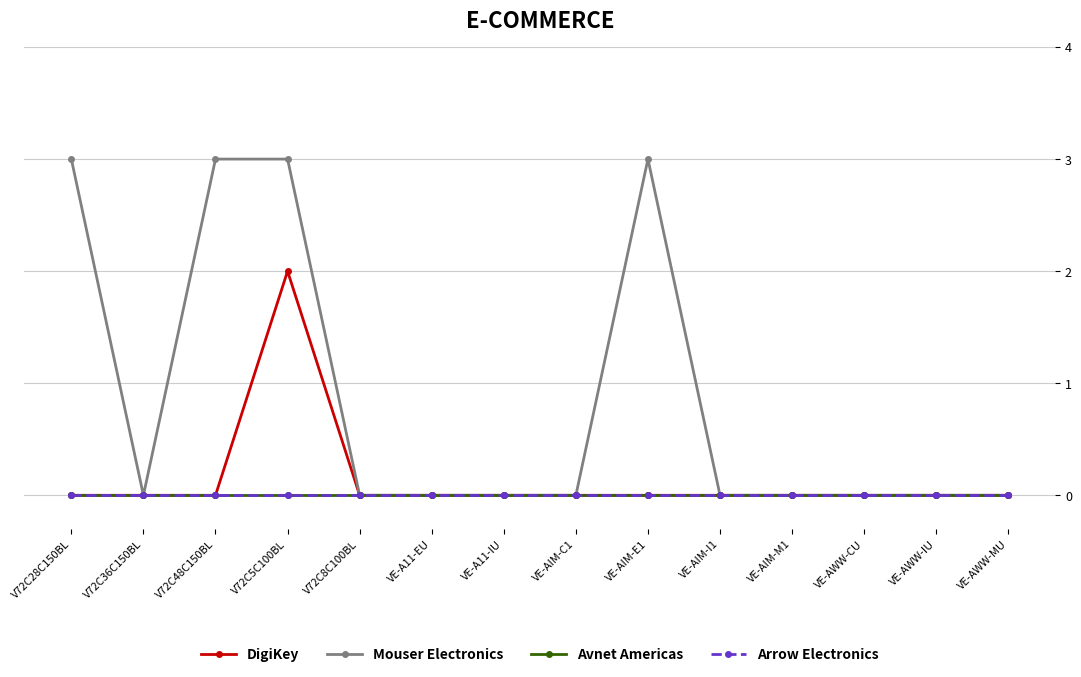

What is the label of the 4th point from the right?

VE-AIM-M1